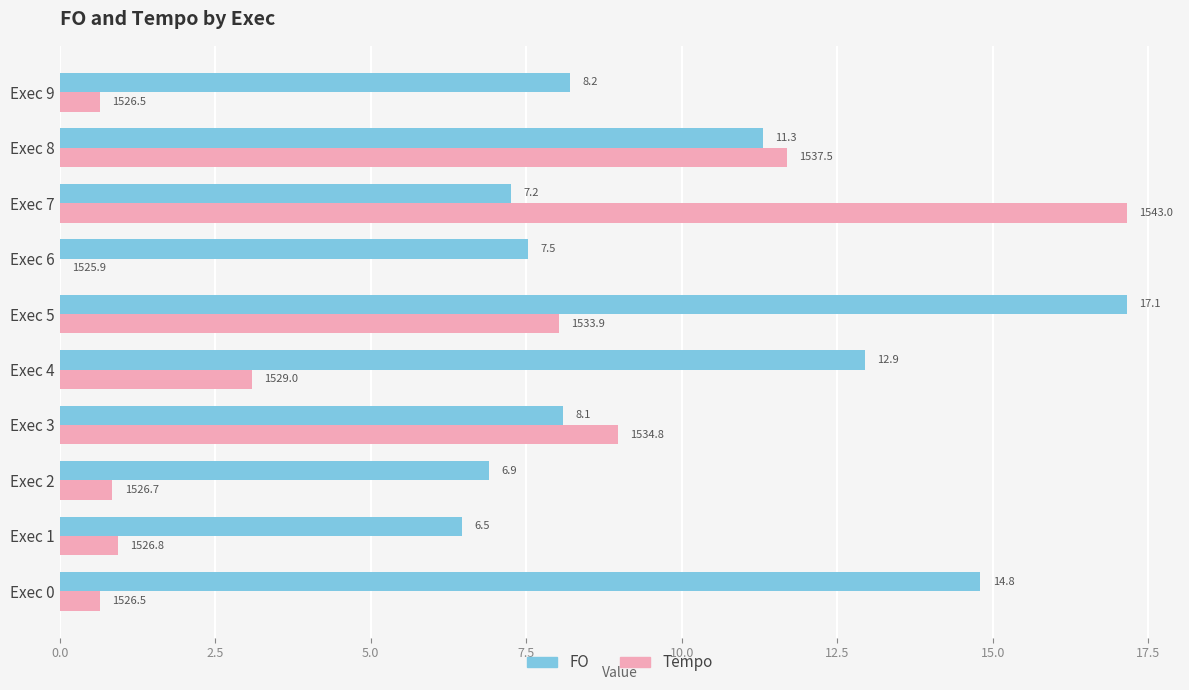

At which category is the sum across all series the highest?

Exec 5